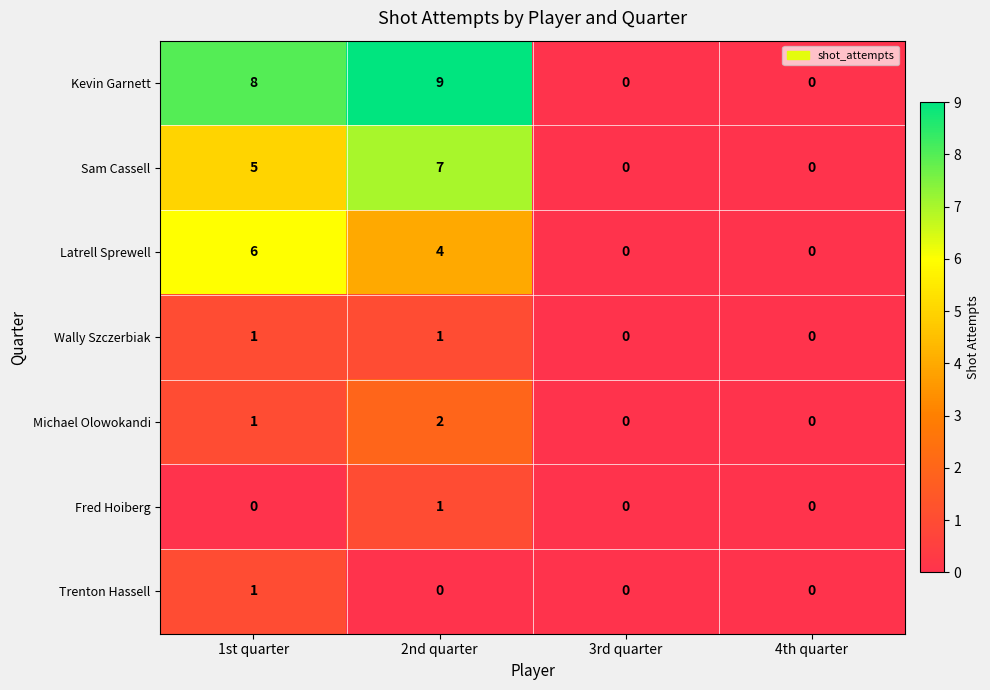

Reading left to right, list all the values displayed in this chart.

Kevin Garnett: 1st quarter=8	2nd quarter=9	3rd quarter=0	4th quarter=0
Sam Cassell: 1st quarter=5	2nd quarter=7	3rd quarter=0	4th quarter=0
Latrell Sprewell: 1st quarter=6	2nd quarter=4	3rd quarter=0	4th quarter=0
Wally Szczerbiak: 1st quarter=1	2nd quarter=1	3rd quarter=0	4th quarter=0
Michael Olowokandi: 1st quarter=1	2nd quarter=2	3rd quarter=0	4th quarter=0
Fred Hoiberg: 1st quarter=0	2nd quarter=1	3rd quarter=0	4th quarter=0
Trenton Hassell: 1st quarter=1	2nd quarter=0	3rd quarter=0	4th quarter=0